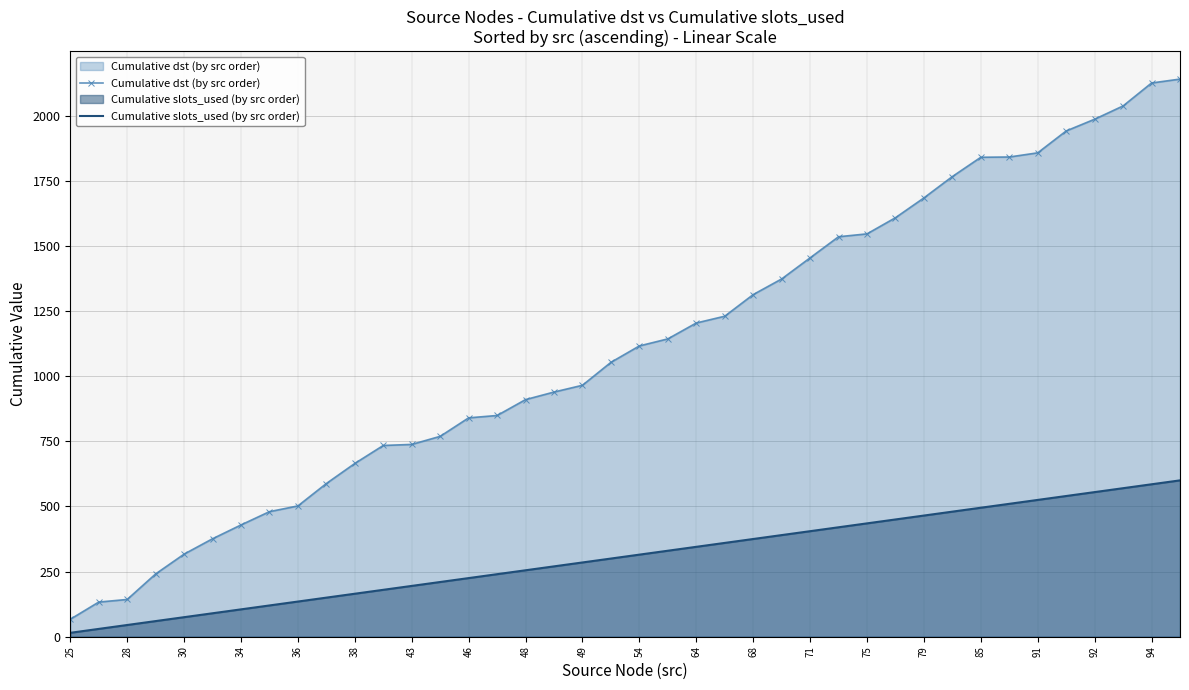

Is the value of Cumulative dst (by src order) at 94 greater than the value of Cumulative slots_used (by src order) at 49?

Yes